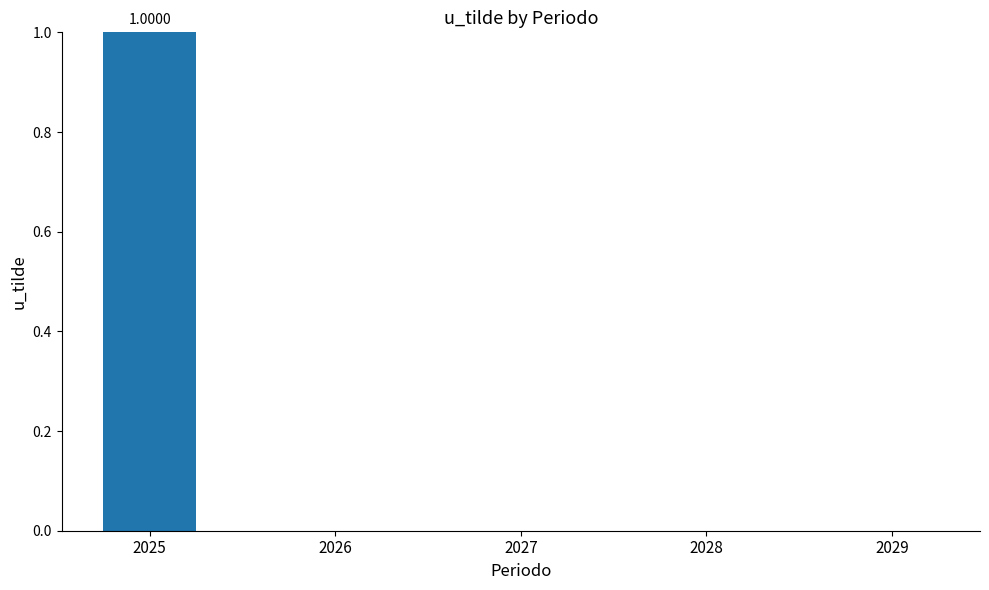

Which has a higher value, 2029 or 2025?

2025